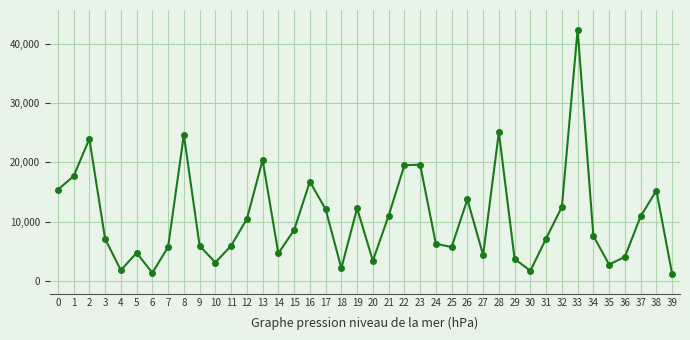

What is the smallest value displayed?

1200